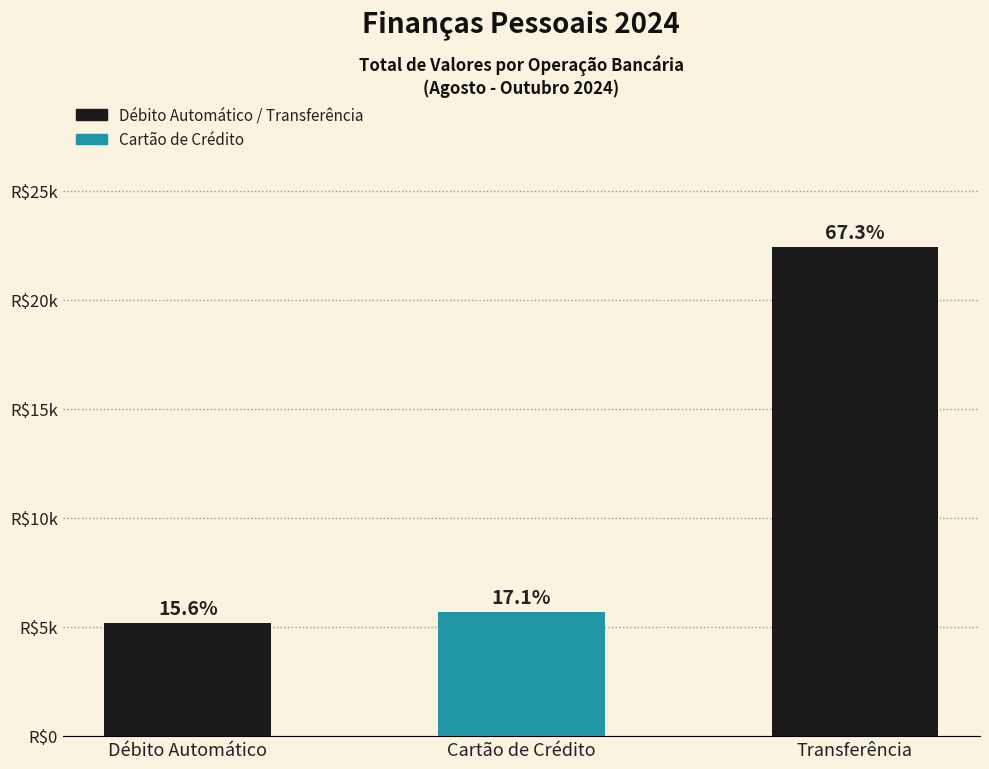

At which category does the chart reach its peak across all series?

Transferência